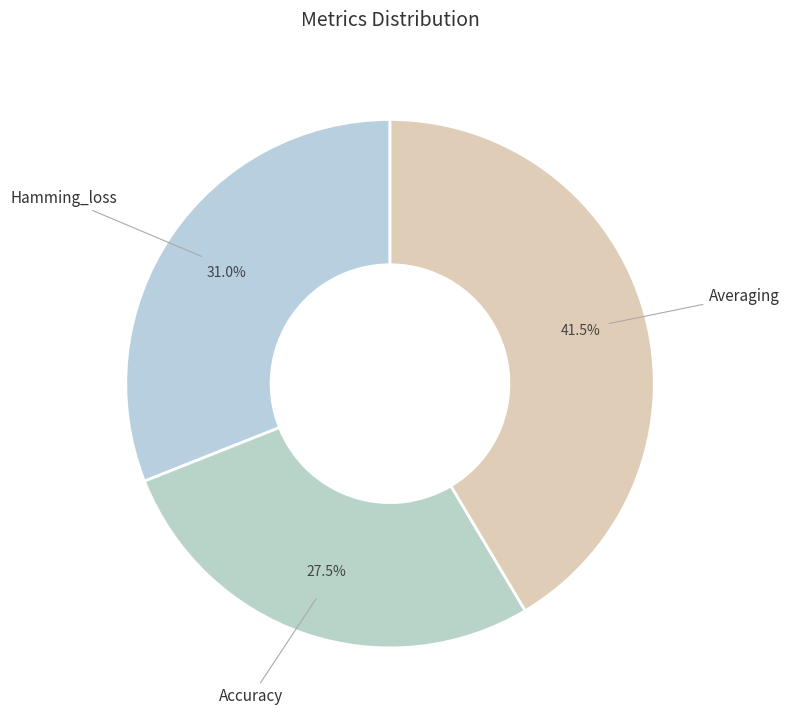

How much of the chart is everything except Hamming_loss?

69.0%